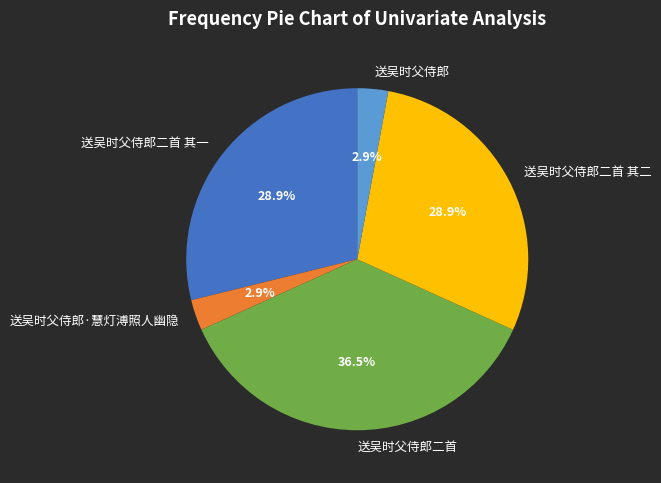

To the nearest percent, what is the difference between the largest and smallest slice percentages?

34%